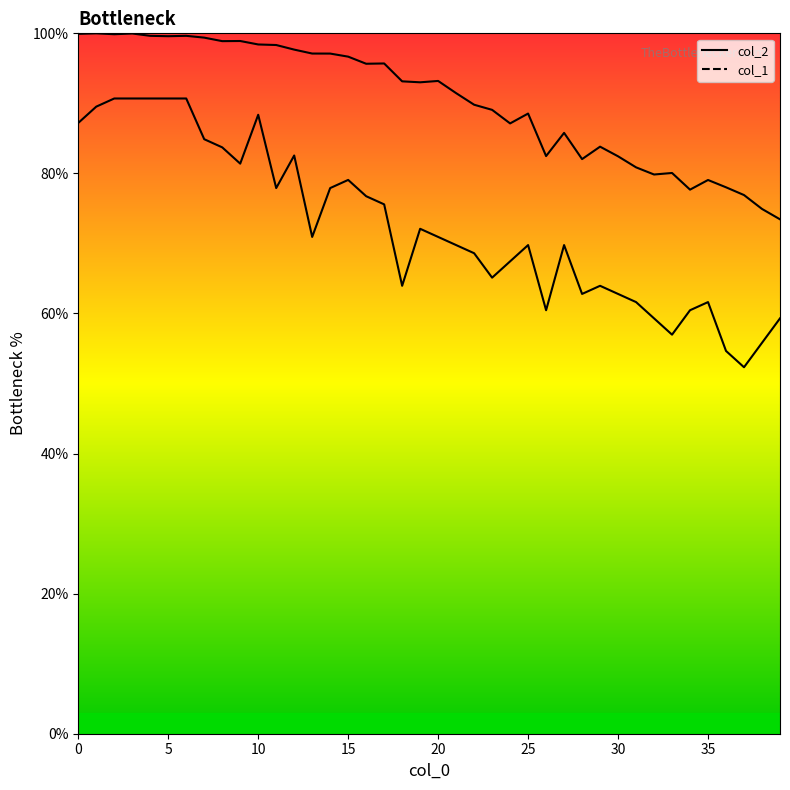

What is the sum of the col_1 values at 14 and 5?

197.1